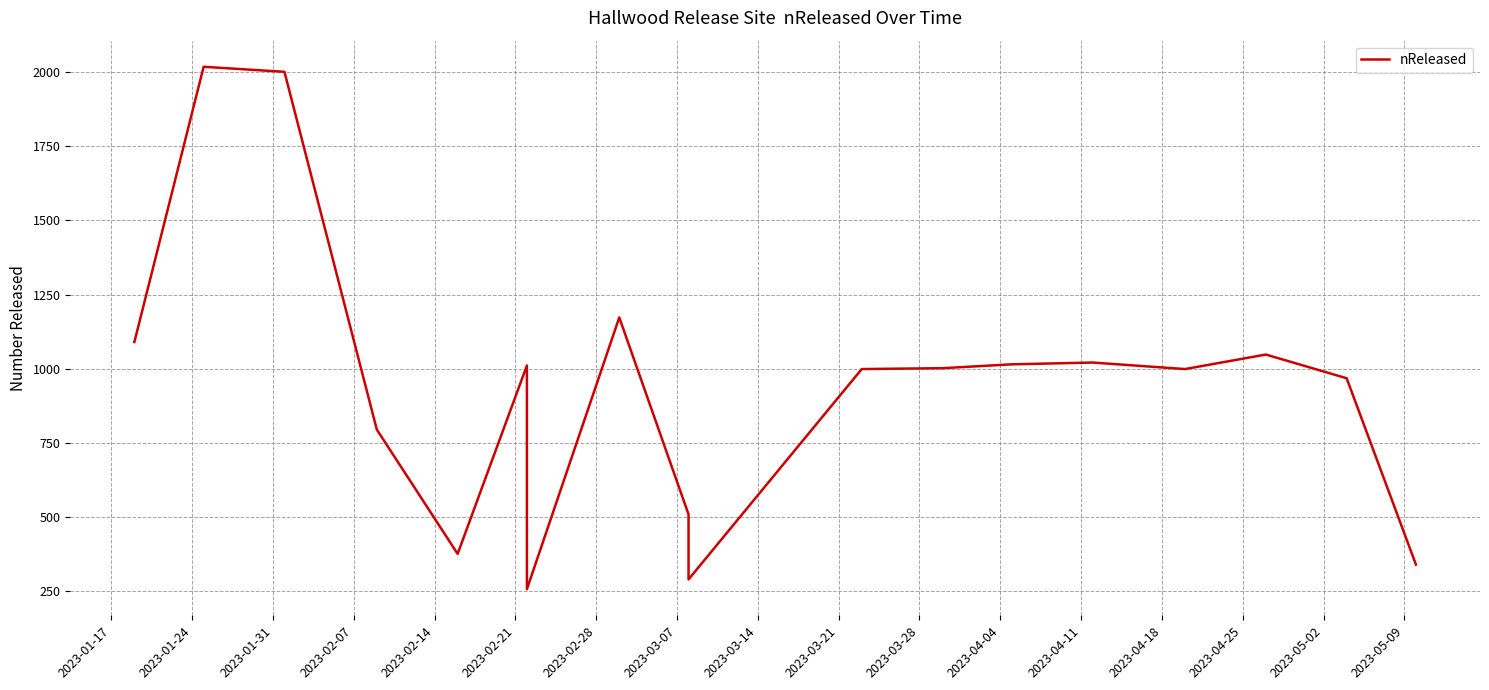

How many data points are less than 1002?

9